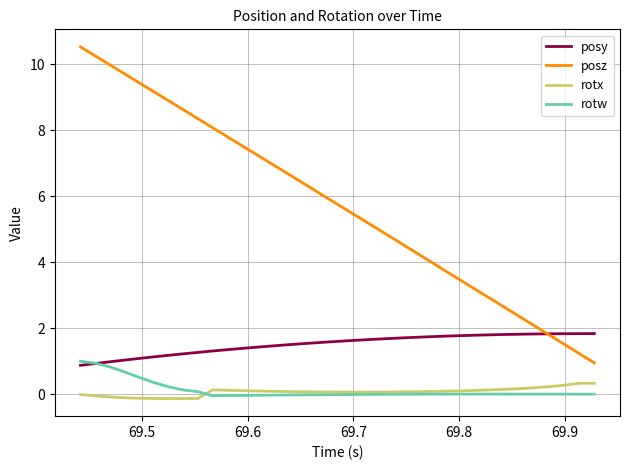

What is the greatest value displayed?

10.5